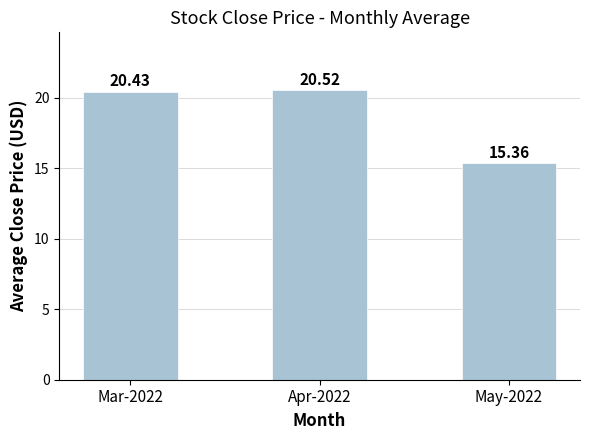

Reading left to right, transcribe all the data shown in this chart.

20.4	20.5	15.4